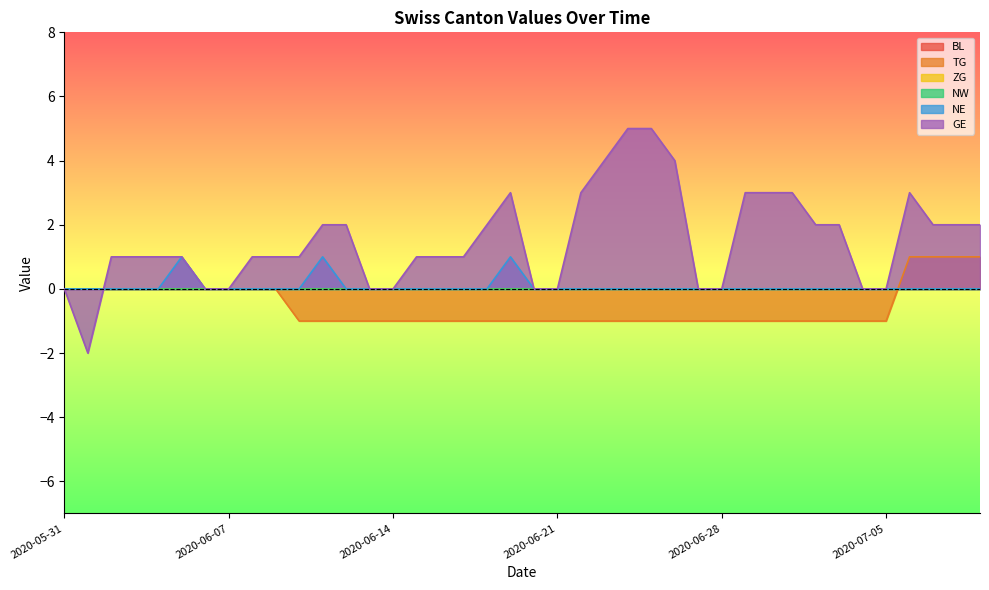

At which label does TG reach its minimum?

2020-06-10